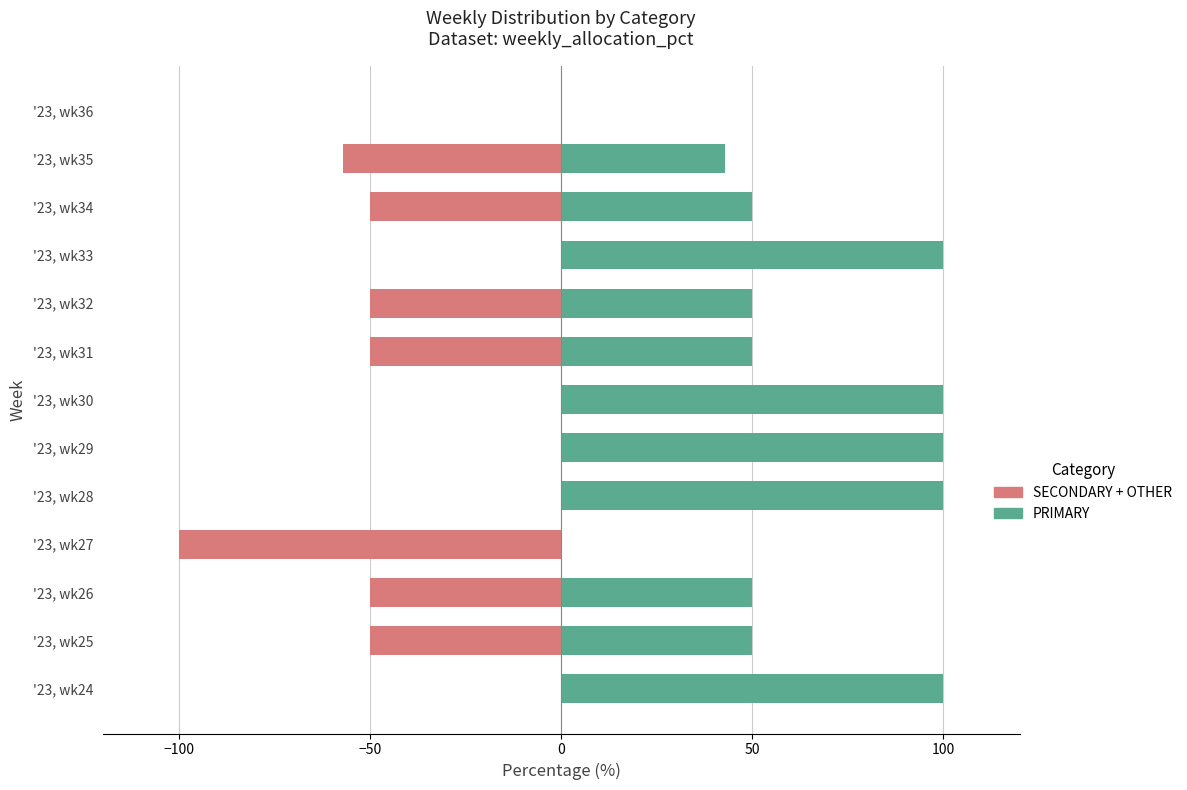

Which has a higher value, '23, wk36 or '23, wk31?

'23, wk31